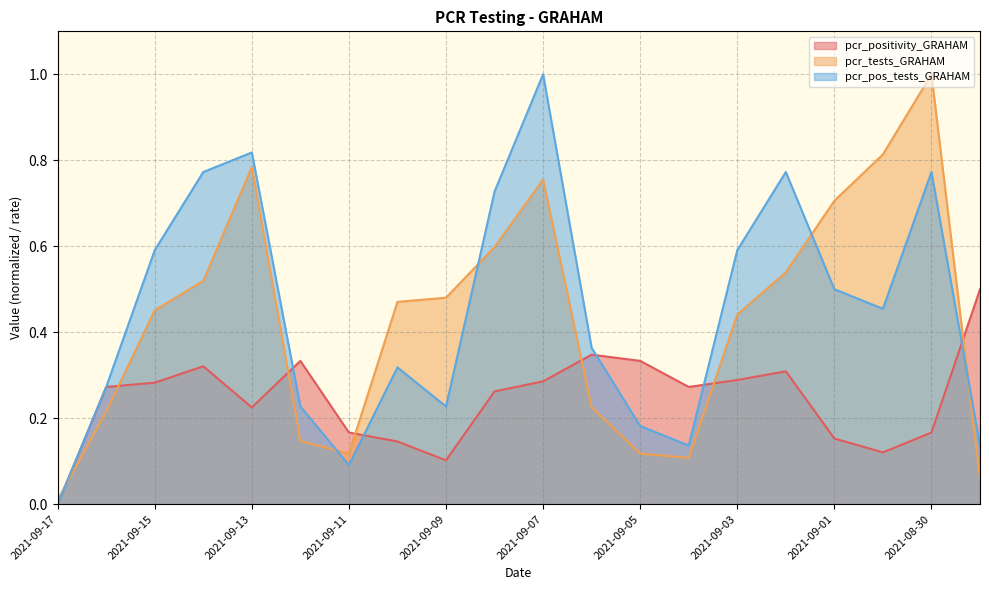

Is it true that pcr_positivity_GRAHAM equals 0.3 at 2021-08-29?

False